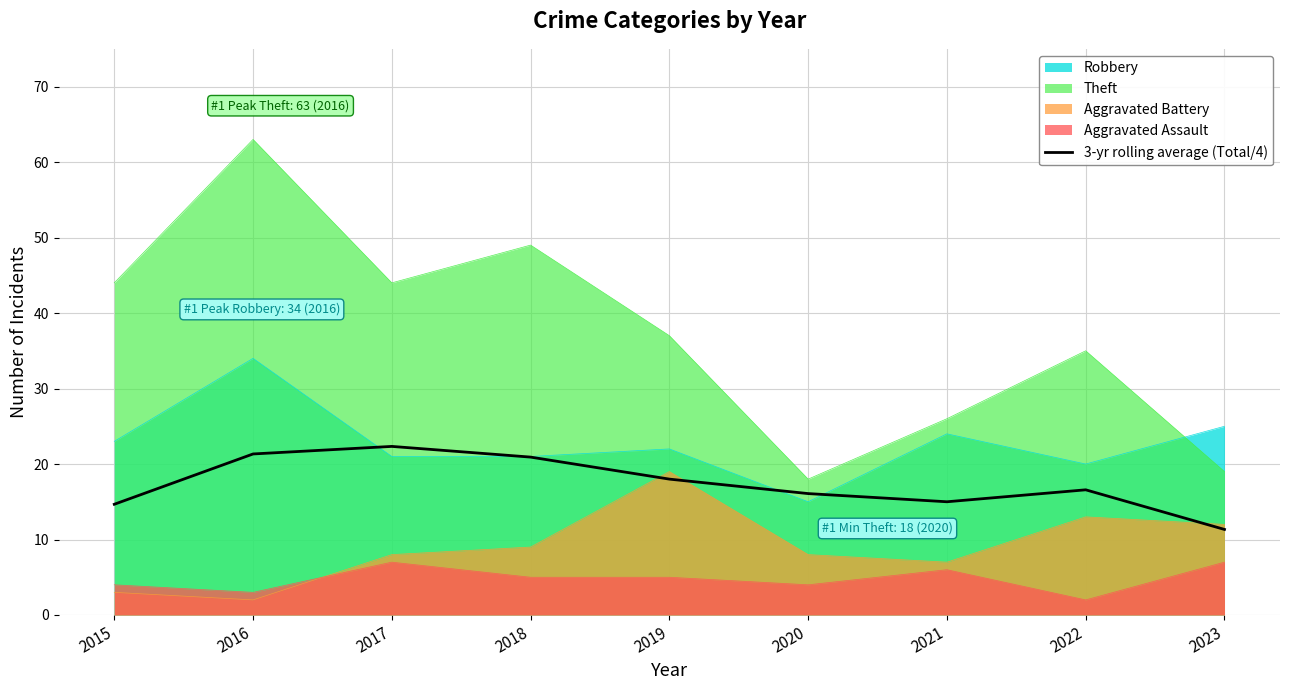

Rank the categories by value from lowest to highest.

2023, 2015, 2021, 2020, 2022, 2019, 2018, 2016, 2017